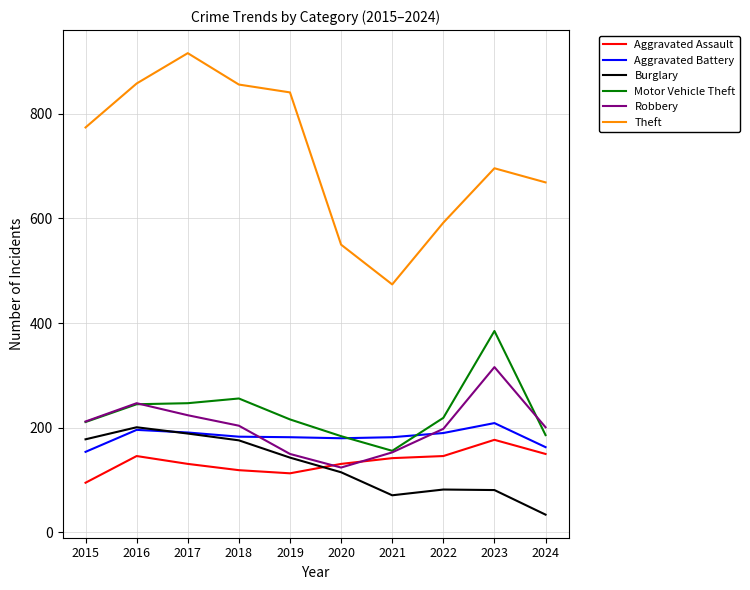

Which series has the largest range (max minus min)?

Theft